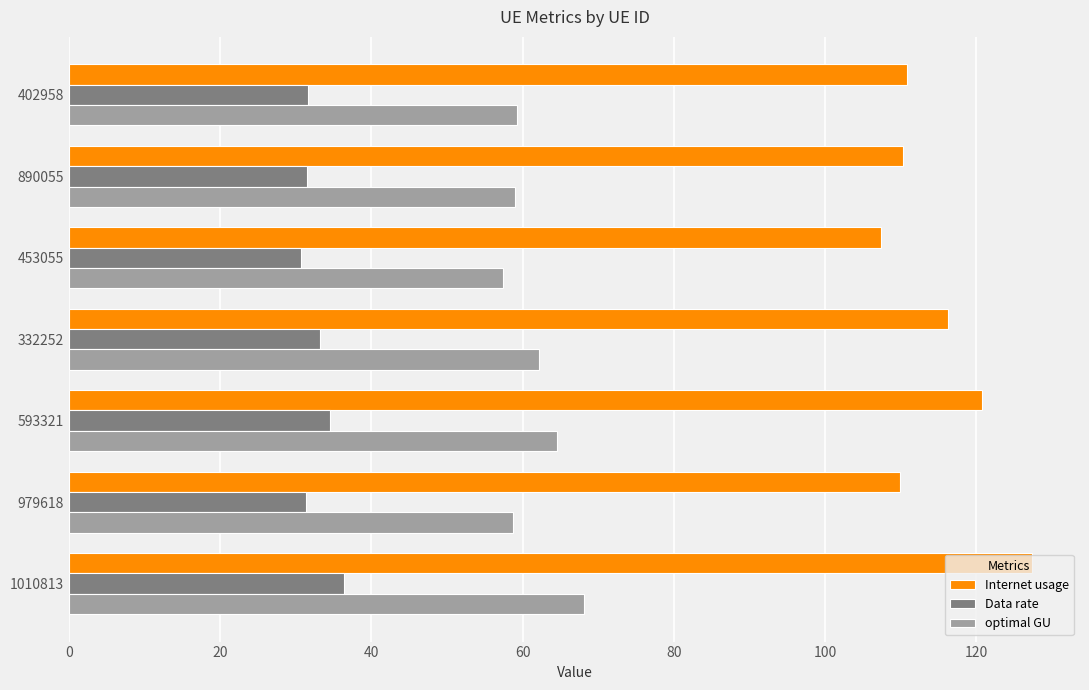

Which series has the widest spread of values?

Internet usage